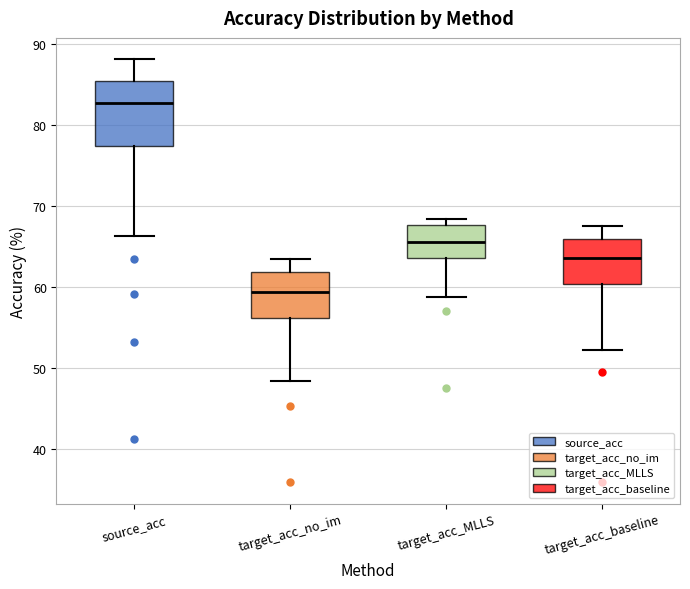

Which box has the highest median line?

source_acc